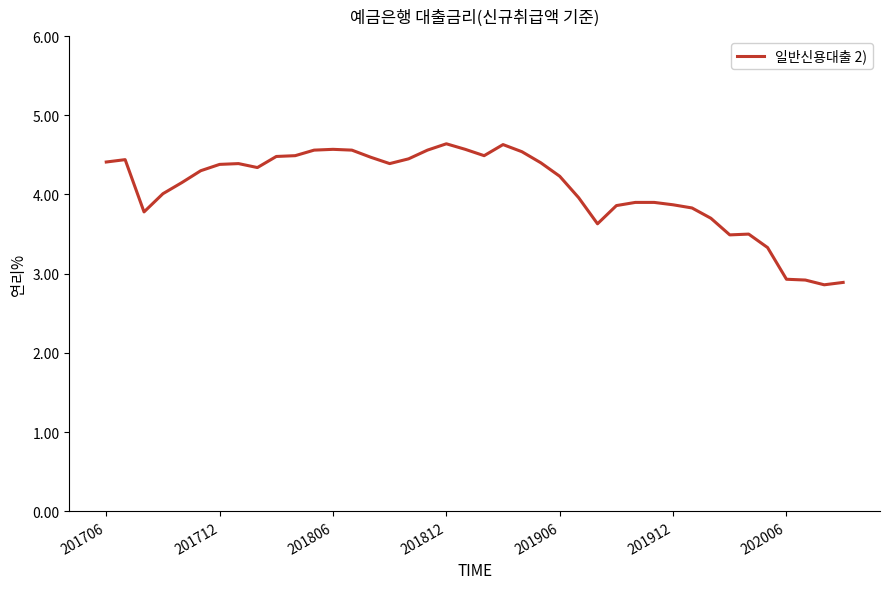

What is the minimum value shown in the chart?

2.9